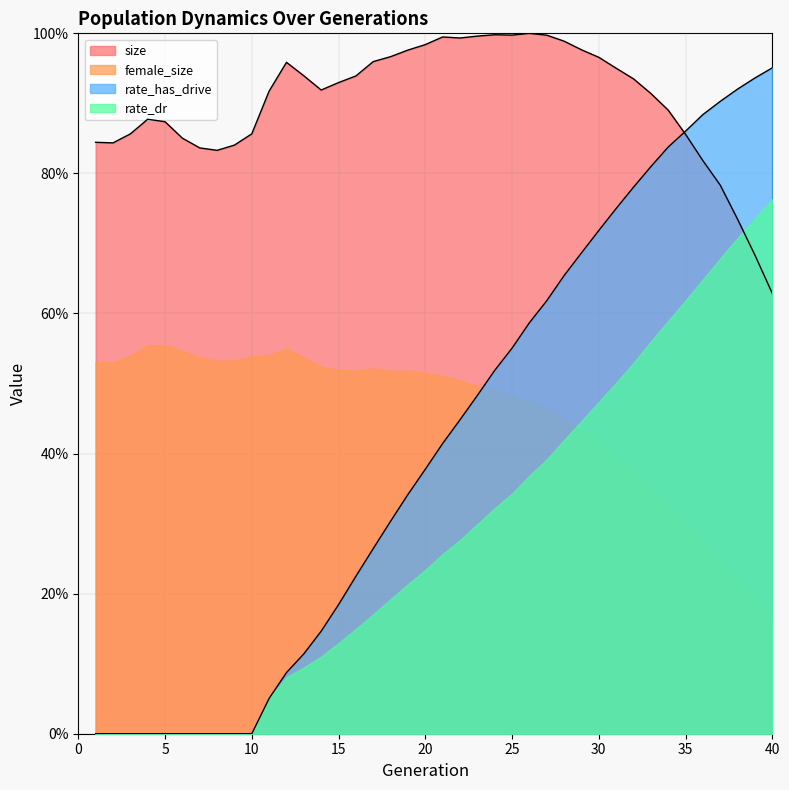

At which label is rate_dr closest to 0?

1